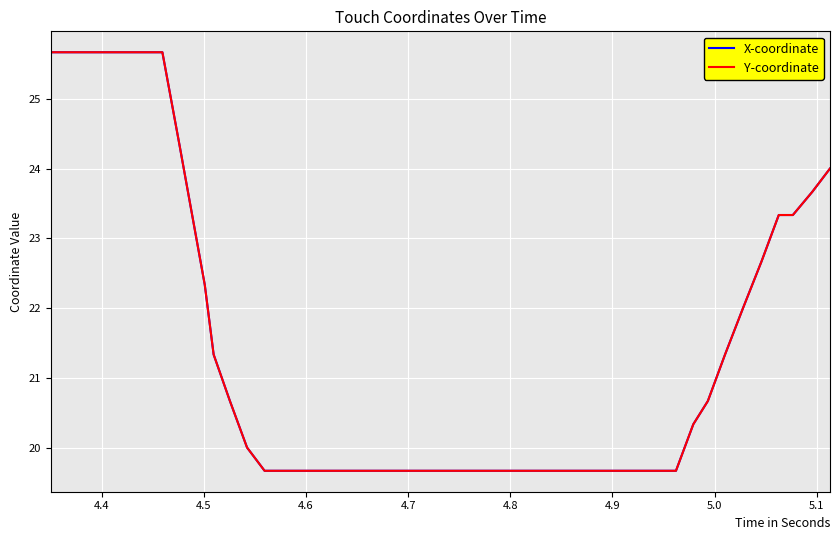

Does the chart have visible grid lines?

Yes